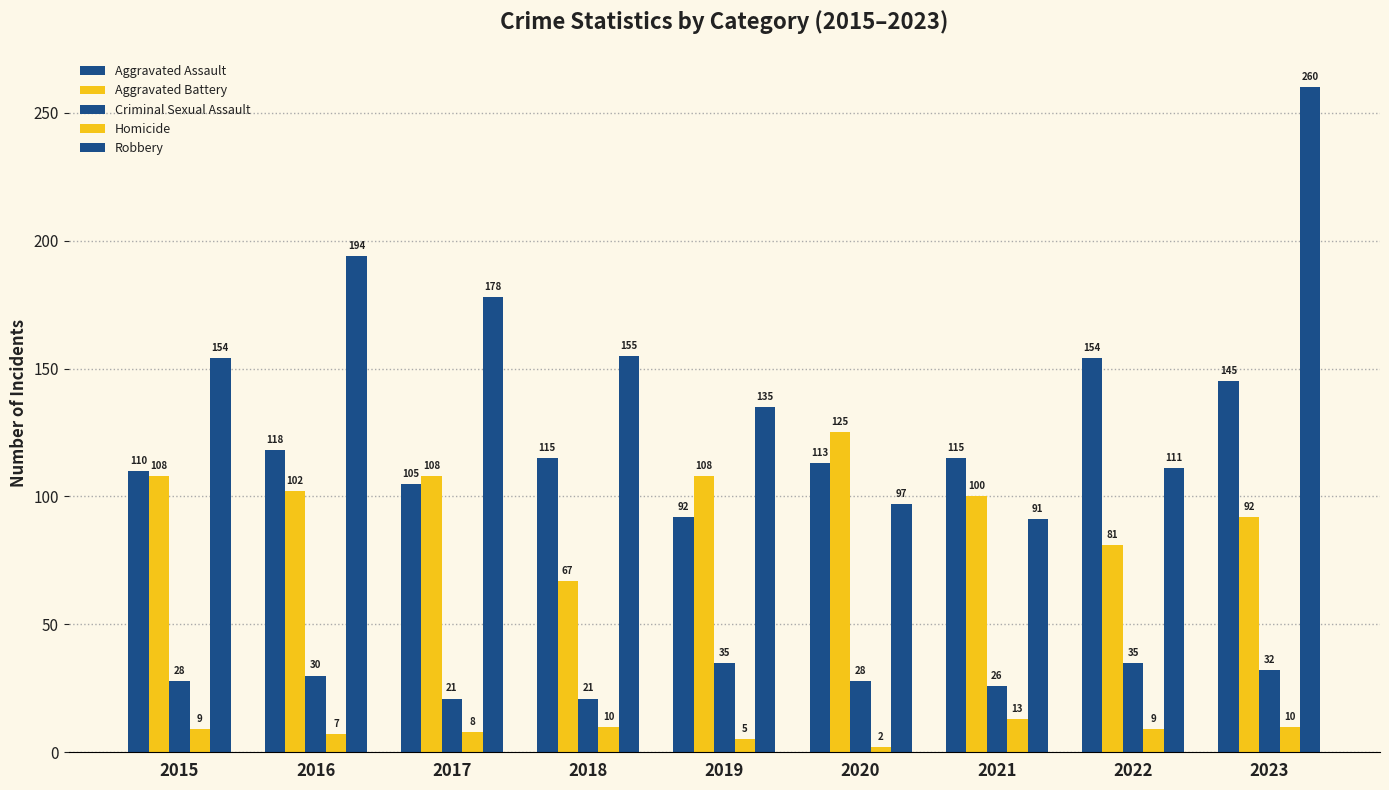

The value of Aggravated Battery at 2021 is 146. True or false?

False